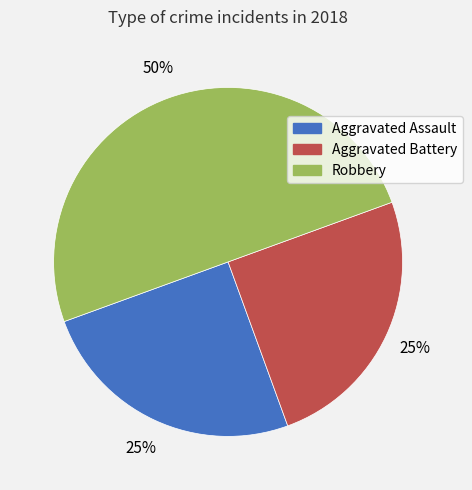

Do Robbery and Aggravated Assault together represent more than half of the pie?

Yes